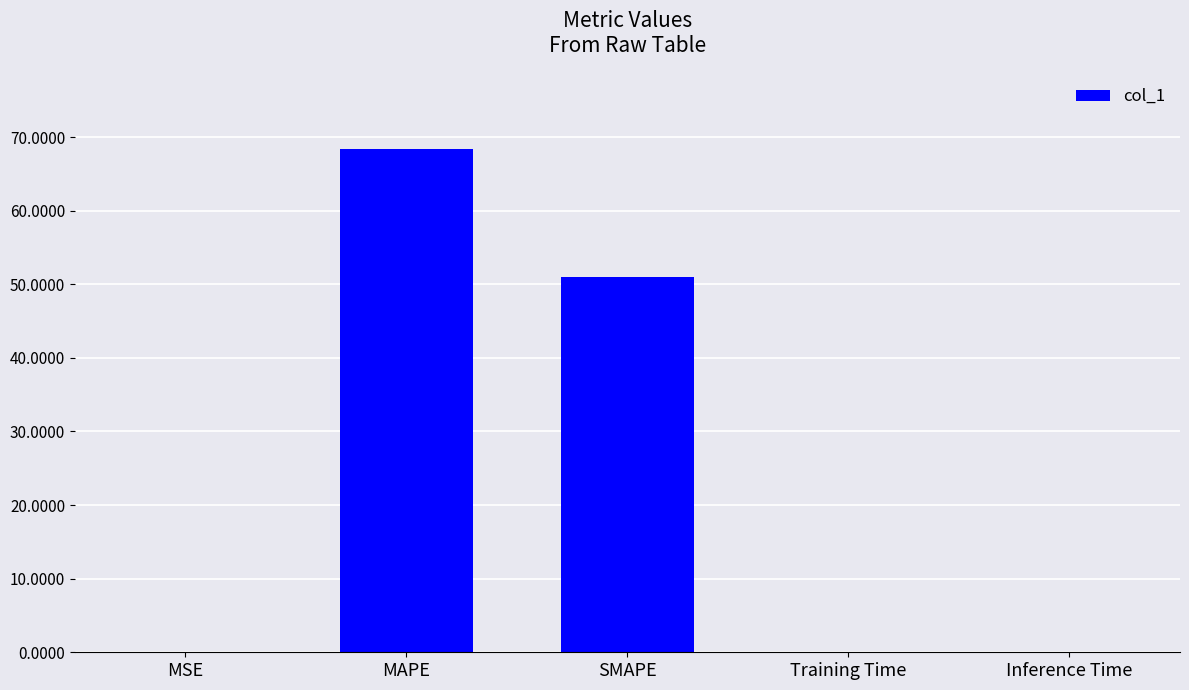

What is the sum of all values?

119.4